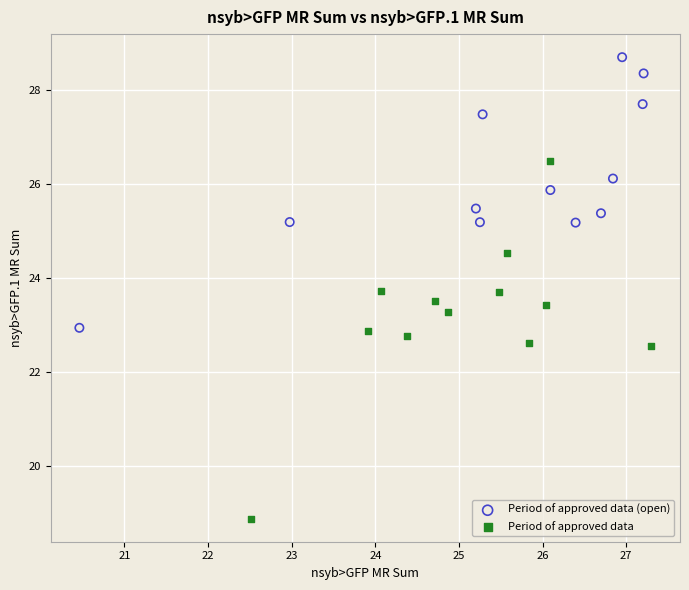

Which series contains the highest Y value?

Period of approved data (open)